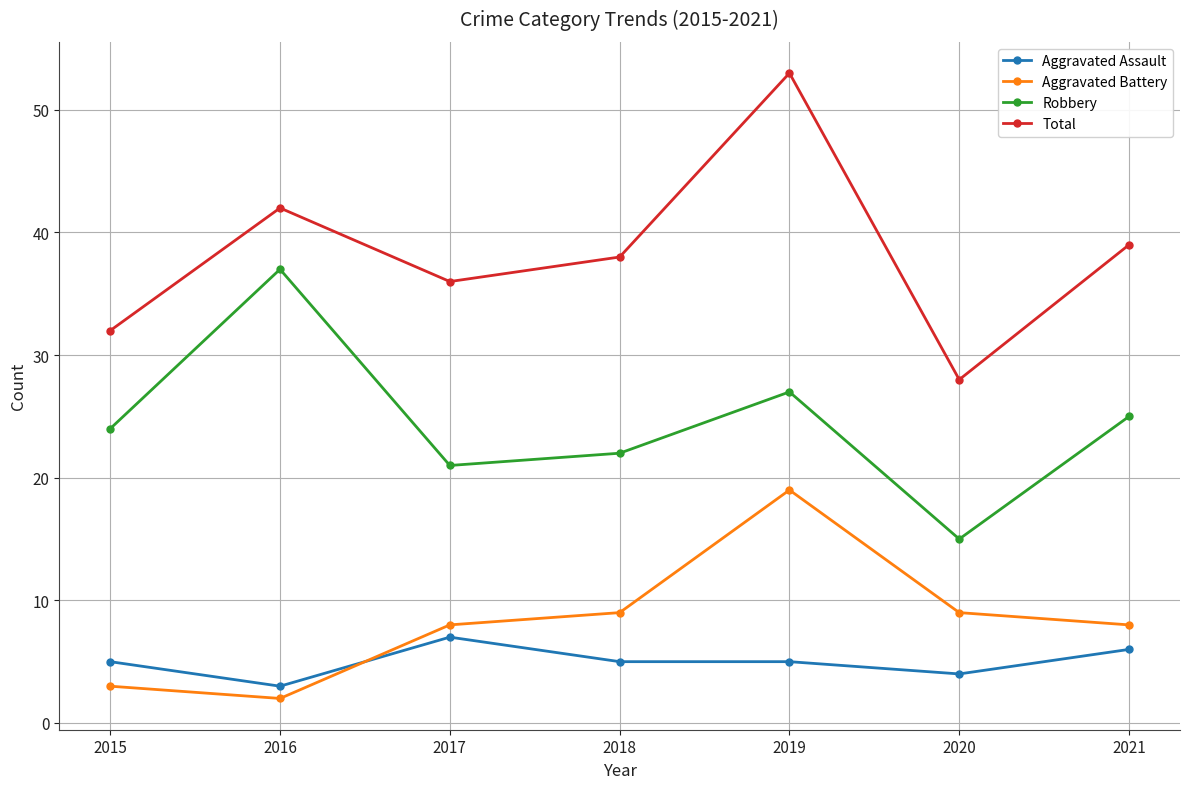

List the labels in order of Robbery value, smallest first.

2020, 2017, 2018, 2015, 2021, 2019, 2016